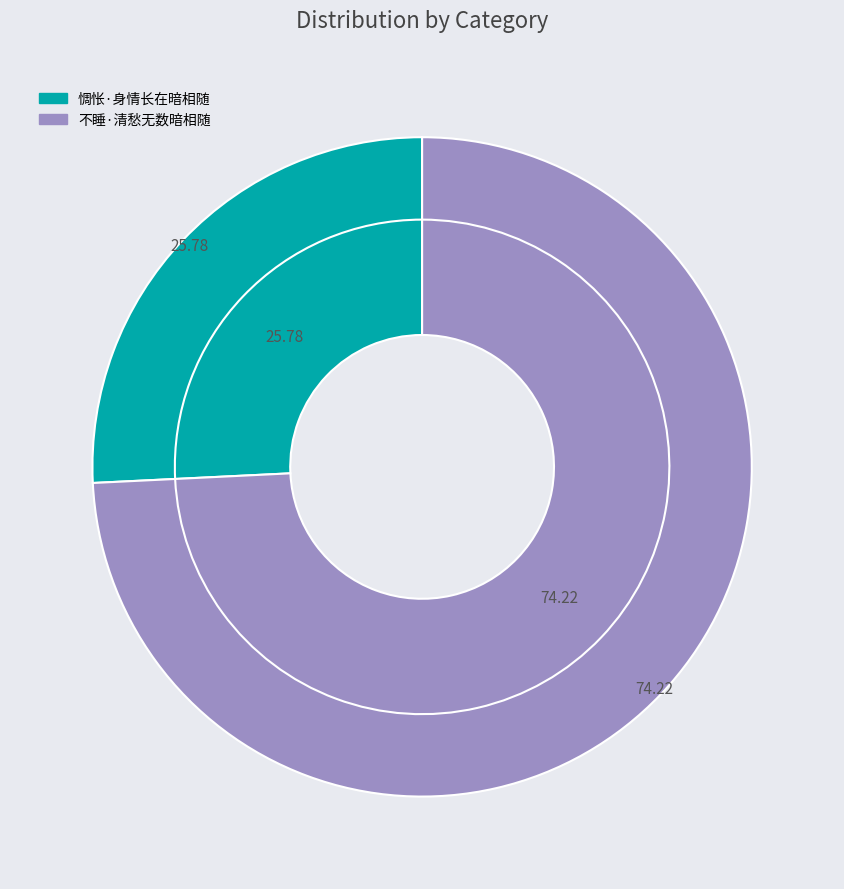

To the nearest percent, what percentage of the pie is 不睡·清愁无数暗相随?

74%